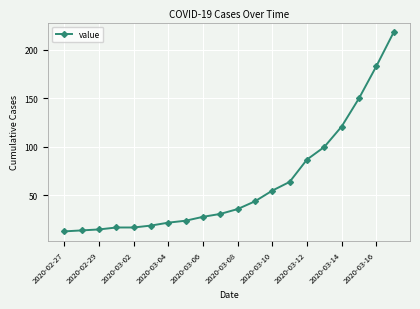

What is the difference between the second highest and minimum values?

170